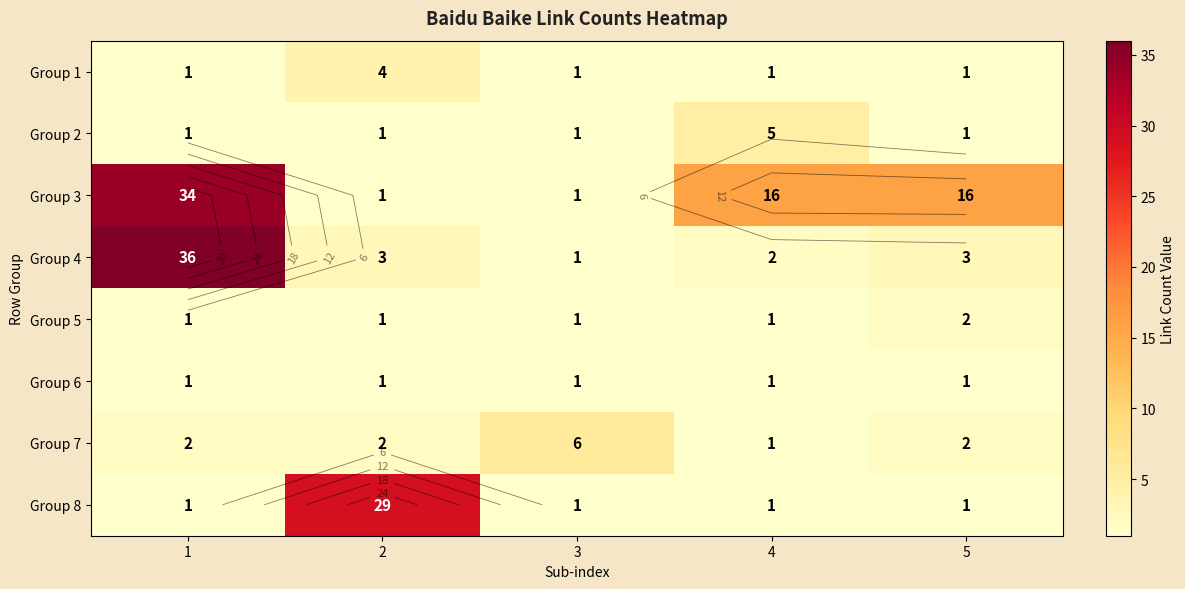

At 3, list the series in order from largest to smallest.

Group 7, Group 1, Group 2, Group 3, Group 4, Group 5, Group 6, Group 8